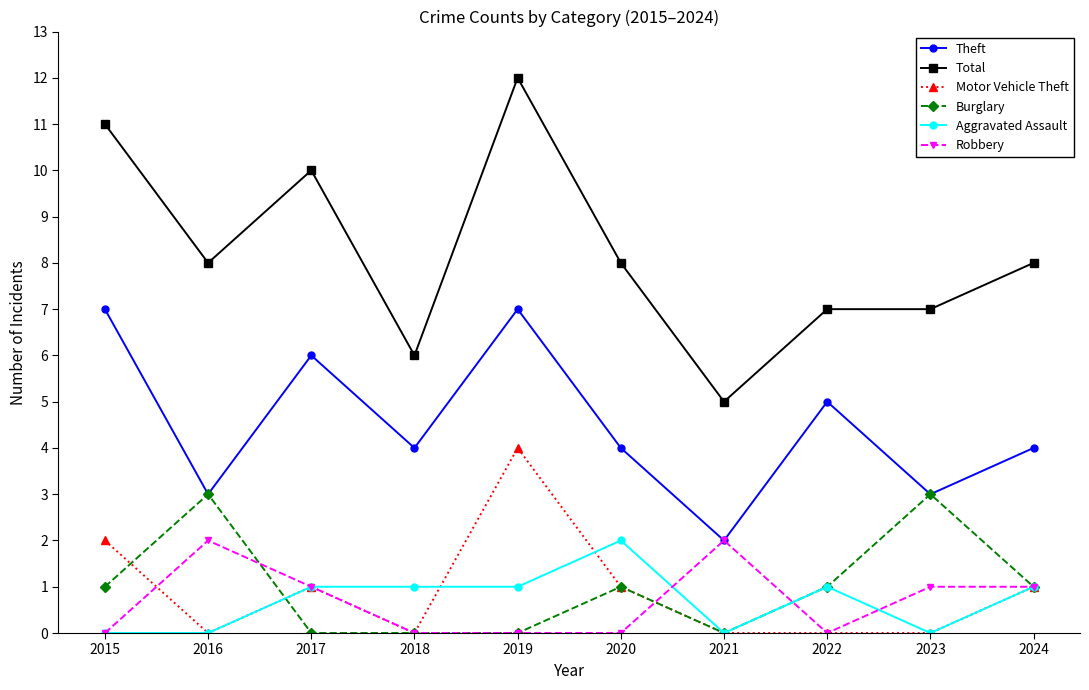

Which series has the largest total across all categories?

Total